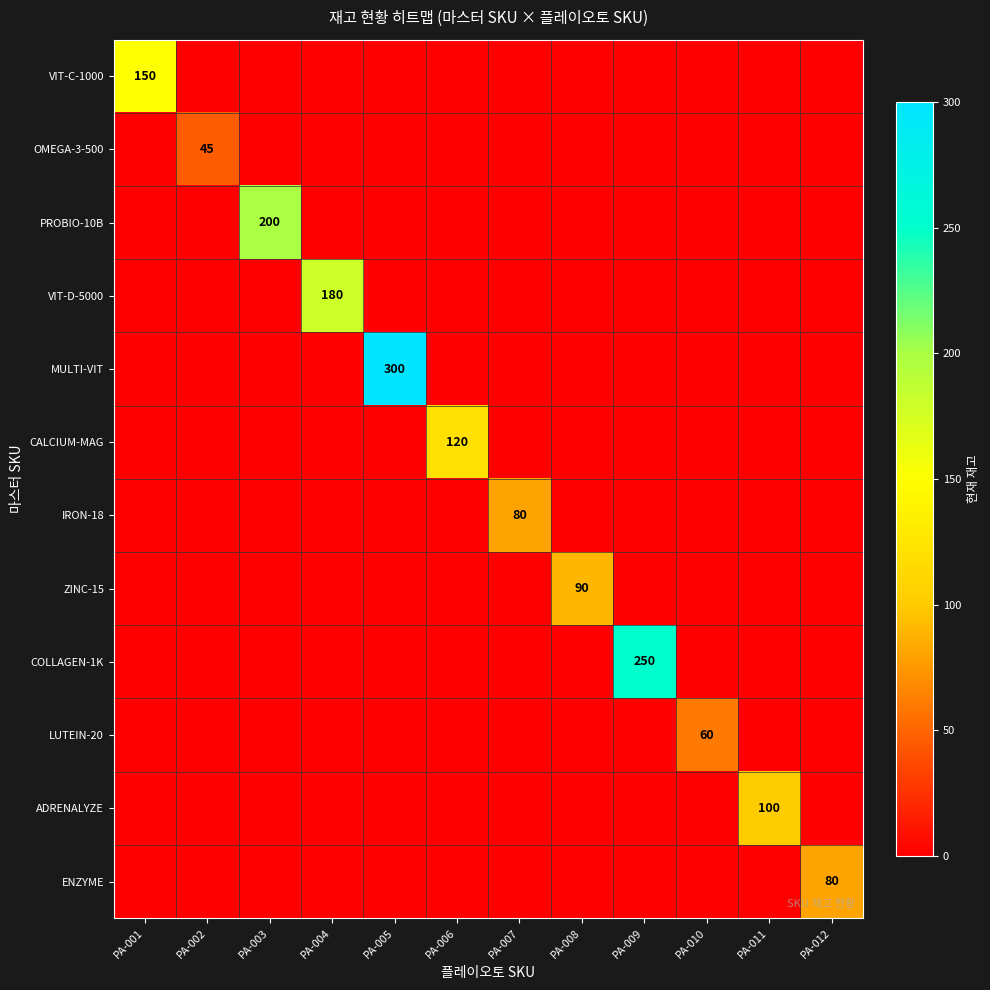

List the series in order of their peak value, lowest first.

OMEGA-3-500, LUTEIN-20, IRON-18, ENZYME, ZINC-15, ADRENALYZE, CALCIUM-MAG, VIT-C-1000, VIT-D-5000, PROBIO-10B, COLLAGEN-1K, MULTI-VIT